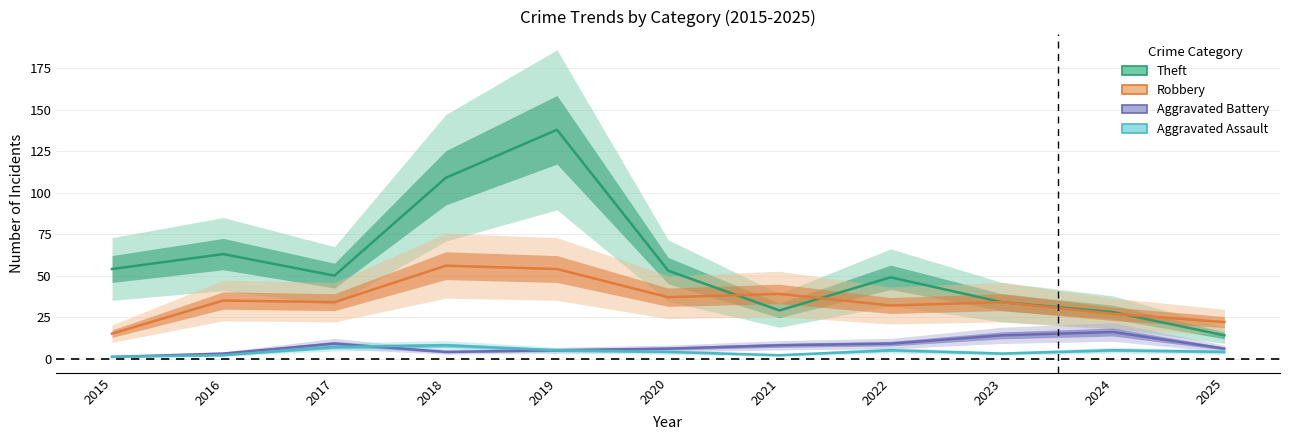

True or false: Aggravated Battery and Robbery cross at least once.

False